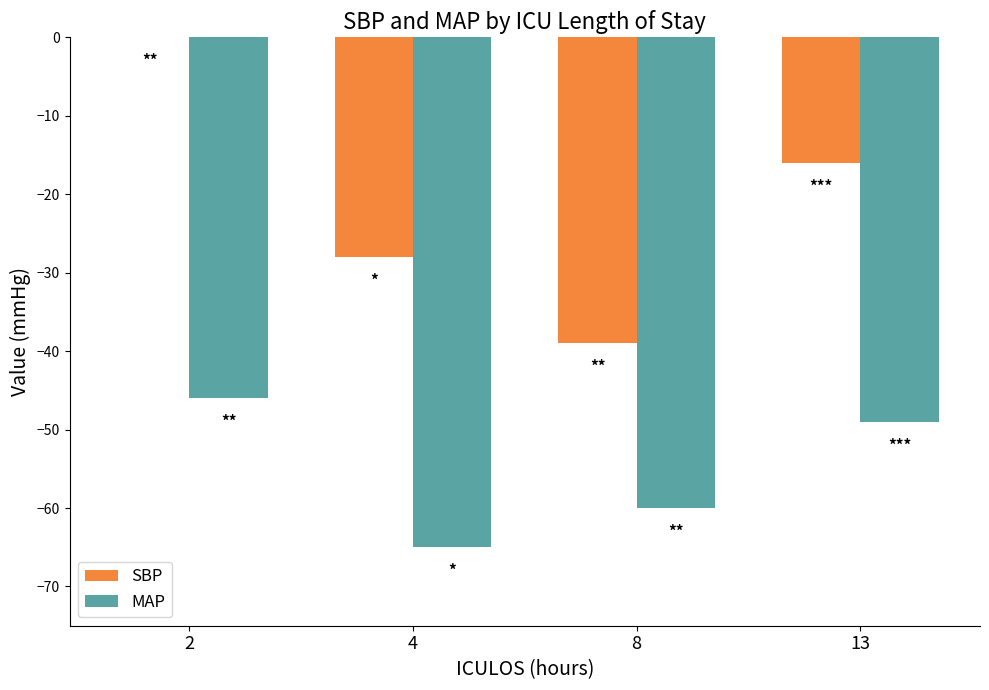

Count the number of data series in this chart.

2